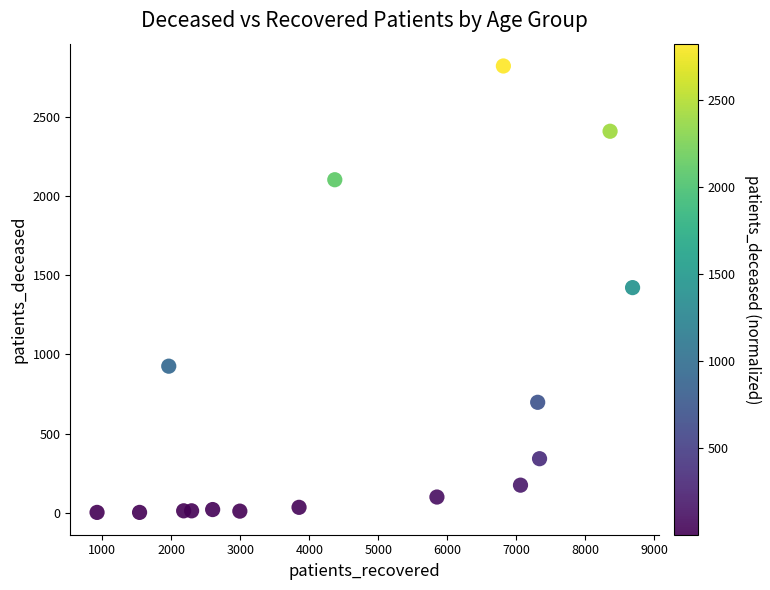

What is the range of Y values (max minus min)?

2818